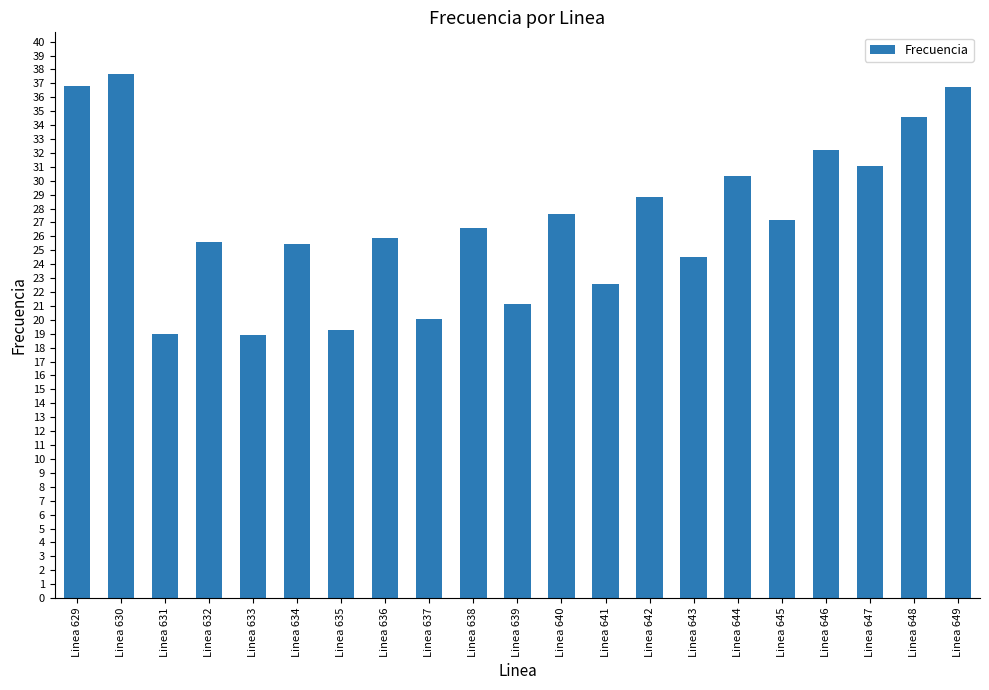

What is the sum of all values?

571.8